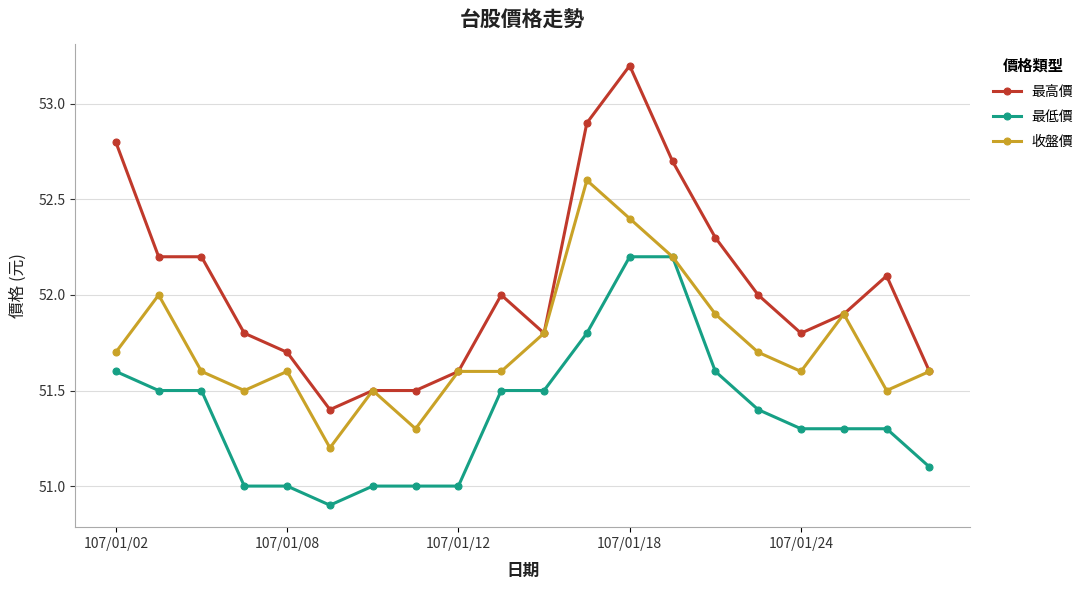

Which series has the largest range (max minus min)?

最高價